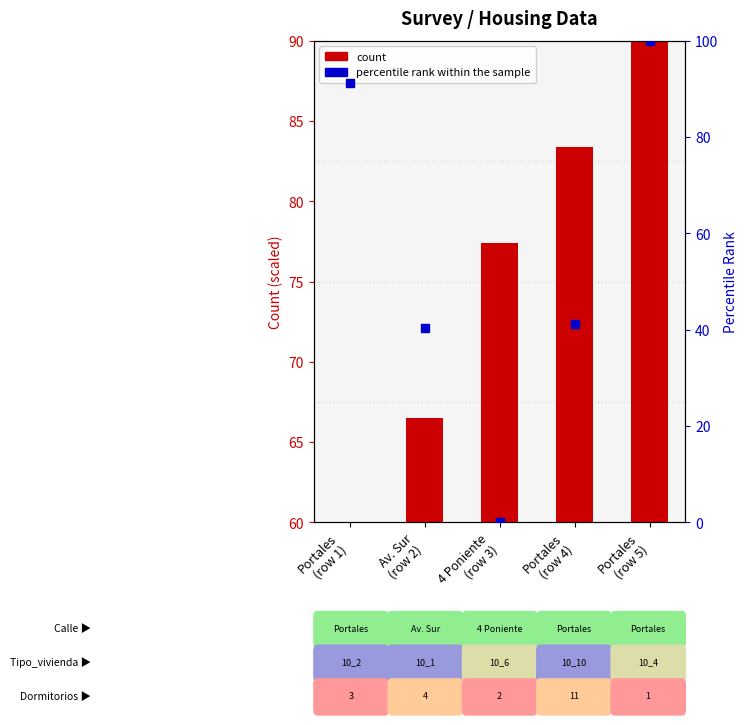

What is the total value across all series at Portales
(row 1)?

91.2